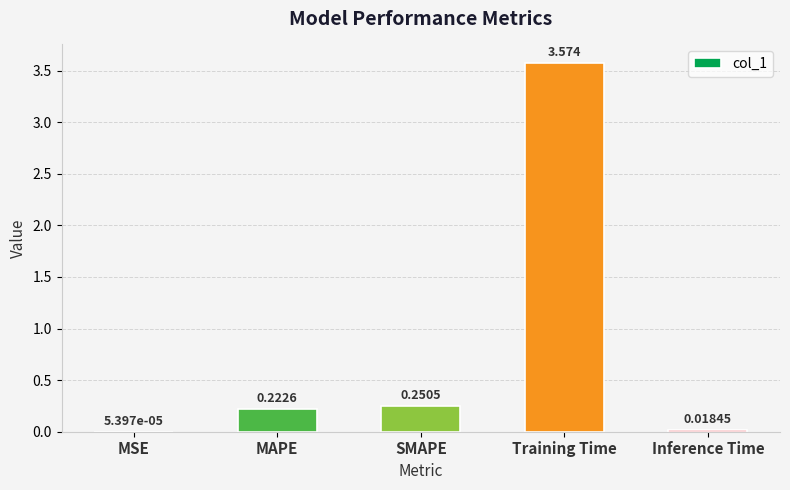

Is it true that the value at MAPE is 0.1?

False